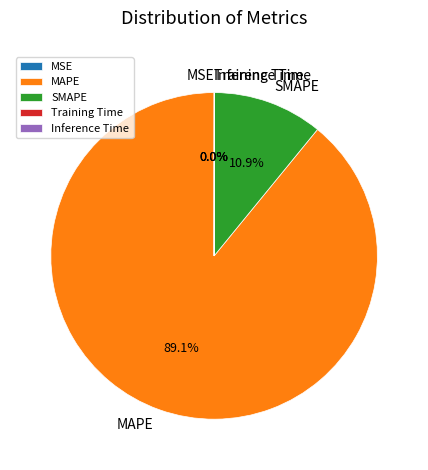

Which slice is the largest?

MAPE